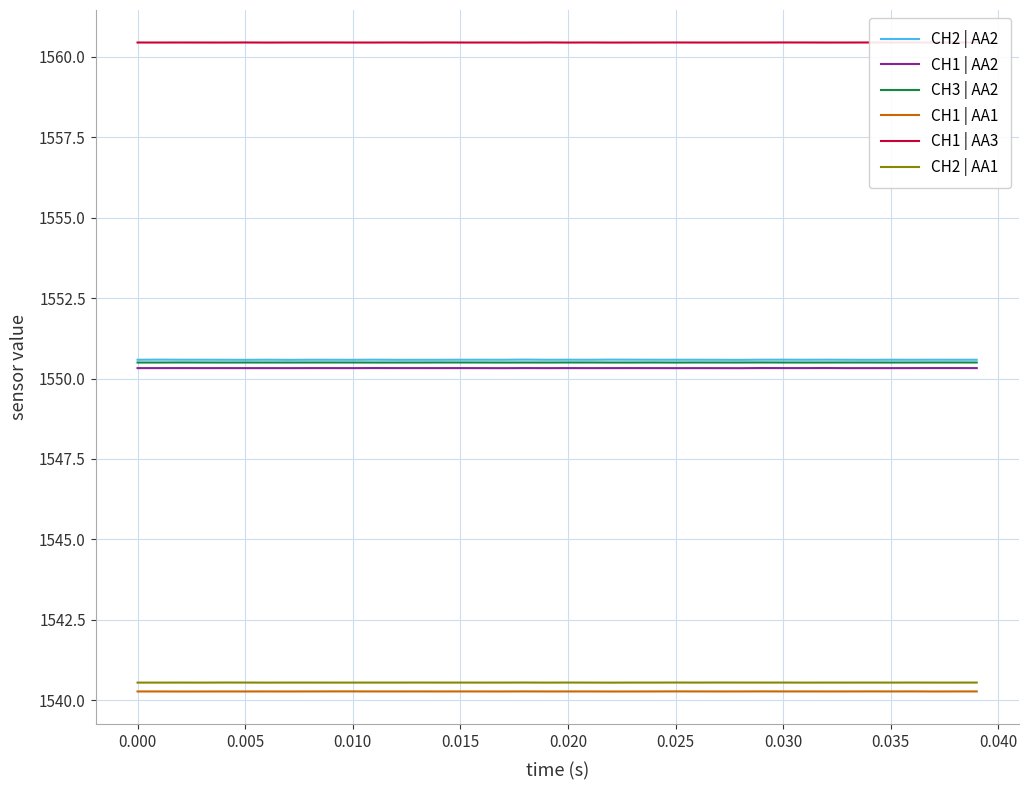

What is the smallest value displayed?

1540.3